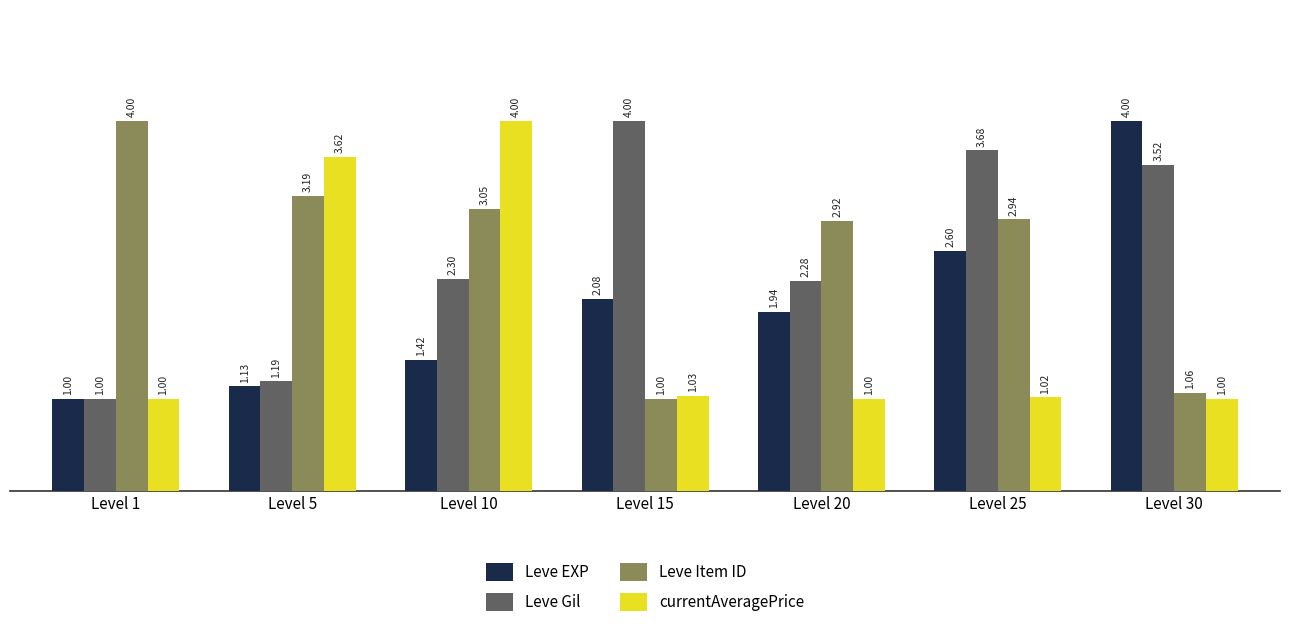

What is the minimum value shown in the chart?

1.0